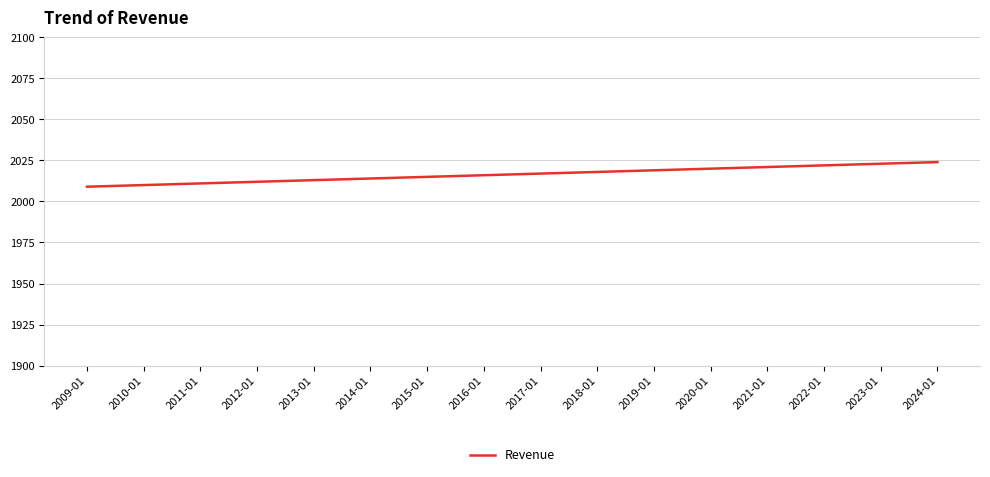

What is the minimum value shown in the chart?

2009